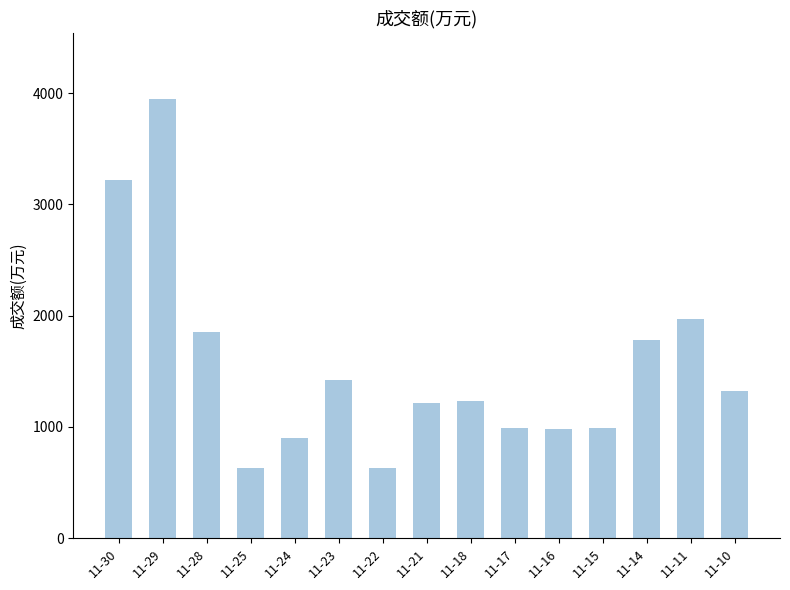

Between 11-10 and 11-23, which is larger?

11-23